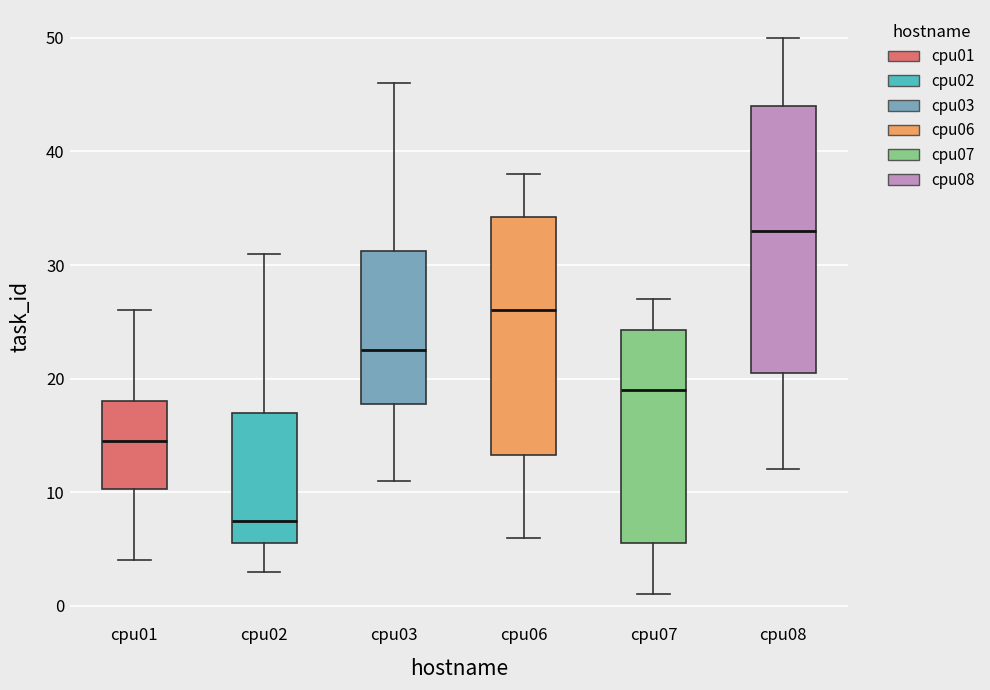

Reading left to right, read every box against the y-axis: the position of its median line, the range the box covers, and the ends of its whiskers. The values are not printed on the chart, so give them approximately, as read against the axis.

cpu01: median 15, box 10 to 18, whiskers 4 to 26
cpu02: median 8, box 6 to 17, whiskers 3 to 31
cpu03: median 23, box 18 to 31, whiskers 11 to 46
cpu06: median 26, box 13 to 34, whiskers 6 to 38
cpu07: median 19, box 6 to 24, whiskers 1 to 27
cpu08: median 33, box 21 to 44, whiskers 12 to 50